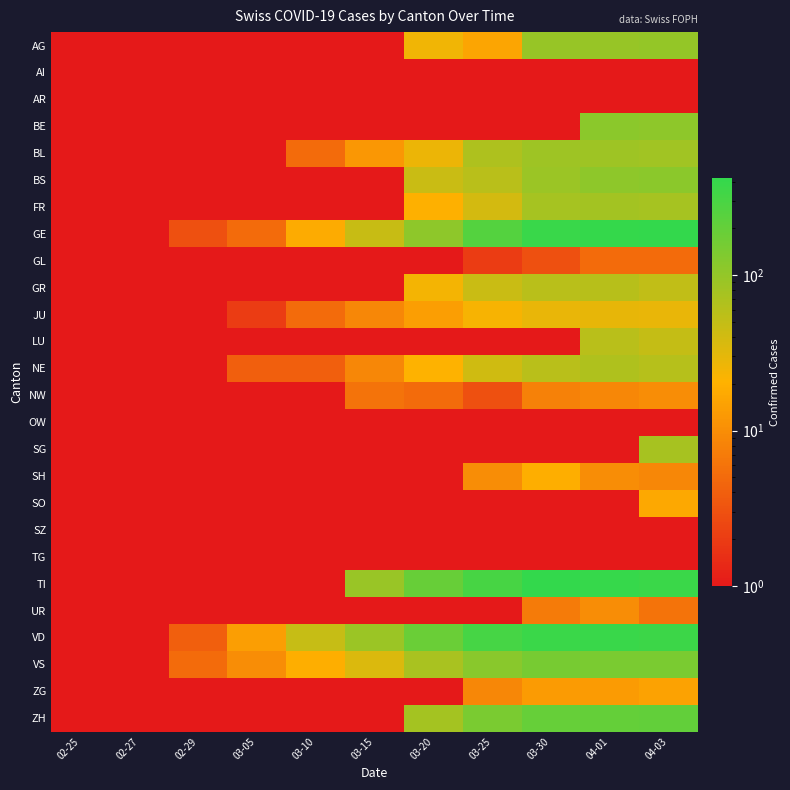

Reading left to right, what are all the values shown in this chart?

AG: 02-25=0	02-27=0	02-29=0	03-05=0	03-10=0	03-15=0	03-20=25	03-25=16	03-30=94	04-01=94	04-03=100
AI: 02-25=0	02-27=0	02-29=0	03-05=0	03-10=0	03-15=0	03-20=0	03-25=0	03-30=0	04-01=0	04-03=0
AR: 02-25=0	02-27=0	02-29=0	03-05=0	03-10=0	03-15=0	03-20=0	03-25=0	03-30=0	04-01=0	04-03=0
BE: 02-25=0	02-27=0	02-29=0	03-05=0	03-10=0	03-15=0	03-20=0	03-25=0	03-30=0	04-01=115	04-03=109
BL: 02-25=0	02-27=1	02-29=1	03-05=1	03-10=5	03-15=12	03-20=27	03-25=68	03-30=86	04-01=86	04-03=82
BS: 02-25=0	02-27=0	02-29=0	03-05=1	03-10=1	03-15=0	03-20=45	03-25=58	03-30=90	04-01=108	04-03=115
FR: 02-25=0	02-27=0	02-29=0	03-05=0	03-10=0	03-15=0	03-20=20	03-25=39	03-30=77	04-01=81	04-03=77
GE: 02-25=0	02-27=1	02-29=3	03-05=5	03-10=18	03-15=46	03-20=109	03-25=258	03-30=382	04-01=406	04-03=424
GL: 02-25=0	02-27=0	02-29=0	03-05=0	03-10=0	03-15=0	03-20=0	03-25=2	03-30=3	04-01=5	04-03=5
GR: 02-25=0	02-27=0	02-29=0	03-05=0	03-10=0	03-15=0	03-20=24	03-25=45	03-30=58	04-01=59	04-03=51
JU: 02-25=0	02-27=1	02-29=1	03-05=2	03-10=5	03-15=9	03-20=14	03-25=23	03-30=28	04-01=29	04-03=28
LU: 02-25=0	02-27=0	02-29=0	03-05=0	03-10=0	03-15=0	03-20=0	03-25=0	03-30=0	04-01=57	04-03=49
NE: 02-25=0	02-27=0	02-29=0	03-05=4	03-10=4	03-15=9	03-20=21	03-25=41	03-30=57	04-01=66	04-03=61
NW: 02-25=0	02-27=0	02-29=0	03-05=0	03-10=0	03-15=6	03-20=5	03-25=3	03-30=8	04-01=9	04-03=10
OW: 02-25=0	02-27=0	02-29=0	03-05=0	03-10=0	03-15=0	03-20=0	03-25=0	03-30=0	04-01=0	04-03=0
SG: 02-25=0	02-27=0	02-29=0	03-05=0	03-10=0	03-15=0	03-20=0	03-25=0	03-30=0	04-01=0	04-03=75
SH: 02-25=0	02-27=0	02-29=0	03-05=0	03-10=0	03-15=0	03-20=0	03-25=10	03-30=19	04-01=10	04-03=9
SO: 02-25=0	02-27=0	02-29=0	03-05=0	03-10=0	03-15=0	03-20=0	03-25=0	03-30=0	04-01=0	04-03=17
SZ: 02-25=0	02-27=0	02-29=0	03-05=0	03-10=0	03-15=0	03-20=0	03-25=0	03-30=0	04-01=0	04-03=0
TG: 02-25=0	02-27=0	02-29=0	03-05=0	03-10=0	03-15=0	03-20=0	03-25=0	03-30=0	04-01=0	04-03=0
TI: 02-25=0	02-27=0	02-29=0	03-05=0	03-10=0	03-15=92	03-20=190	03-25=306	03-30=415	04-01=396	04-03=370
UR: 02-25=0	02-27=0	02-29=0	03-05=0	03-10=0	03-15=0	03-20=0	03-25=0	03-30=7	04-01=10	04-03=6
VD: 02-25=0	02-27=0	02-29=4	03-05=14	03-10=48	03-15=90	03-20=182	03-25=313	03-30=369	04-01=382	04-03=365
VS: 02-25=0	02-27=0	02-29=5	03-05=10	03-10=19	03-15=35	03-20=73	03-25=118	03-30=152	04-01=145	04-03=145
ZG: 02-25=0	02-27=0	02-29=0	03-05=0	03-10=0	03-15=0	03-20=1	03-25=9	03-30=13	04-01=13	04-03=15
ZH: 02-25=0	02-27=0	02-29=0	03-05=0	03-10=0	03-15=0	03-20=78	03-25=146	03-30=197	04-01=203	04-03=207